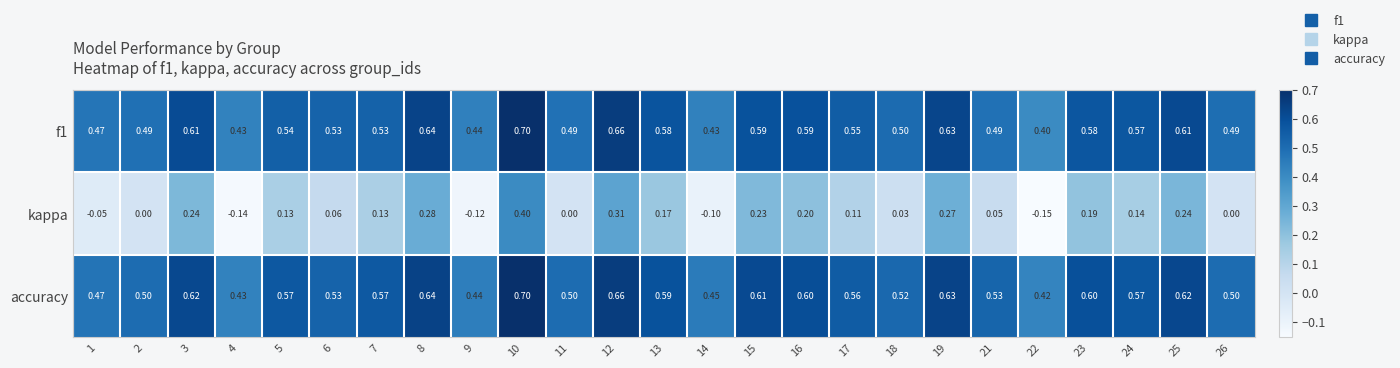

How many series are shown in this chart?

3